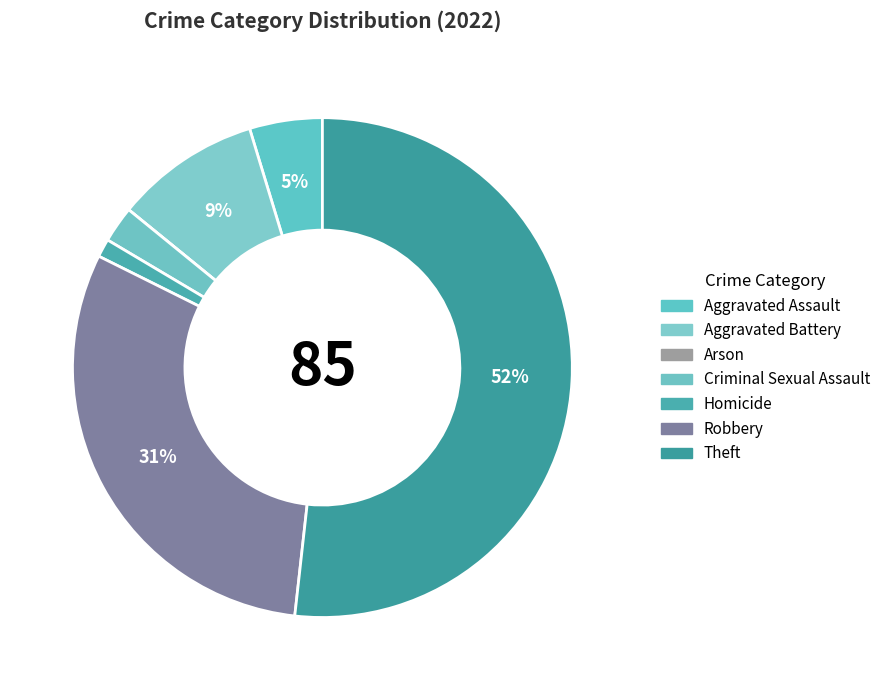

Count the number of slices in the pie.

7